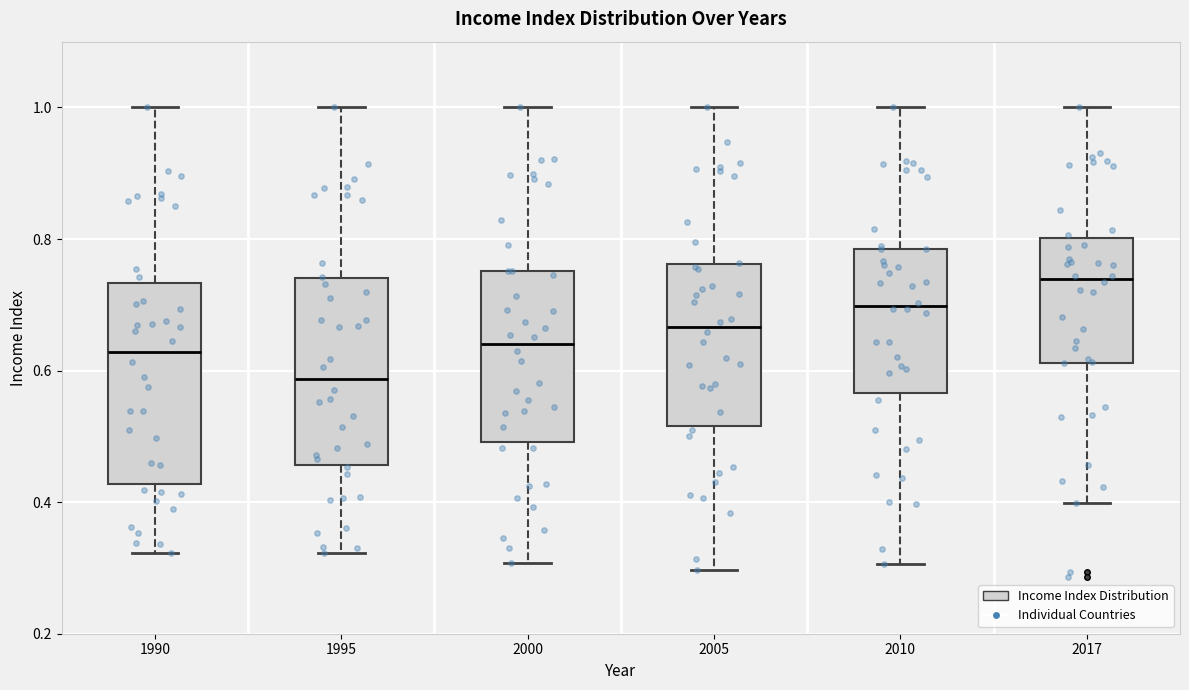

Where does the median line of the box at x = 2010 sit on the y-axis? The values are not printed on the chart, so give them approximately, as read against the axis.

0.70